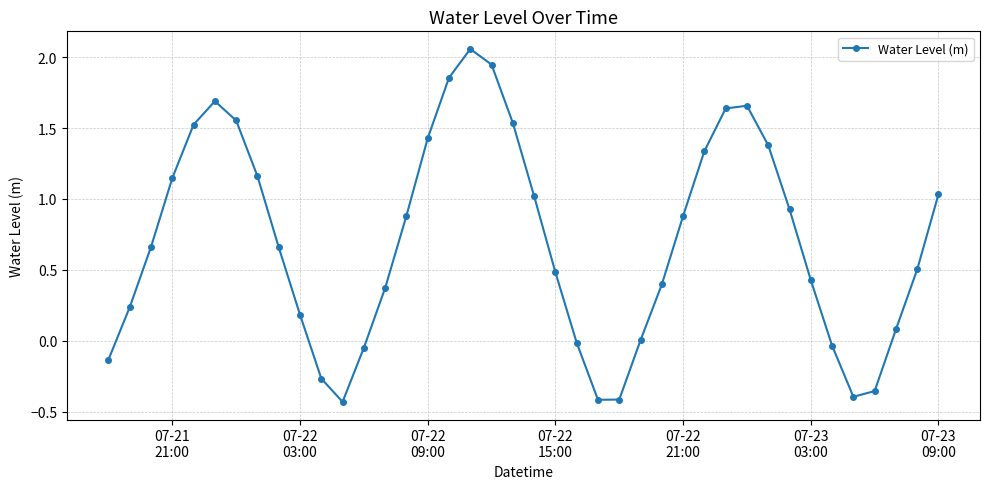

What is the sum of all values?

28.1